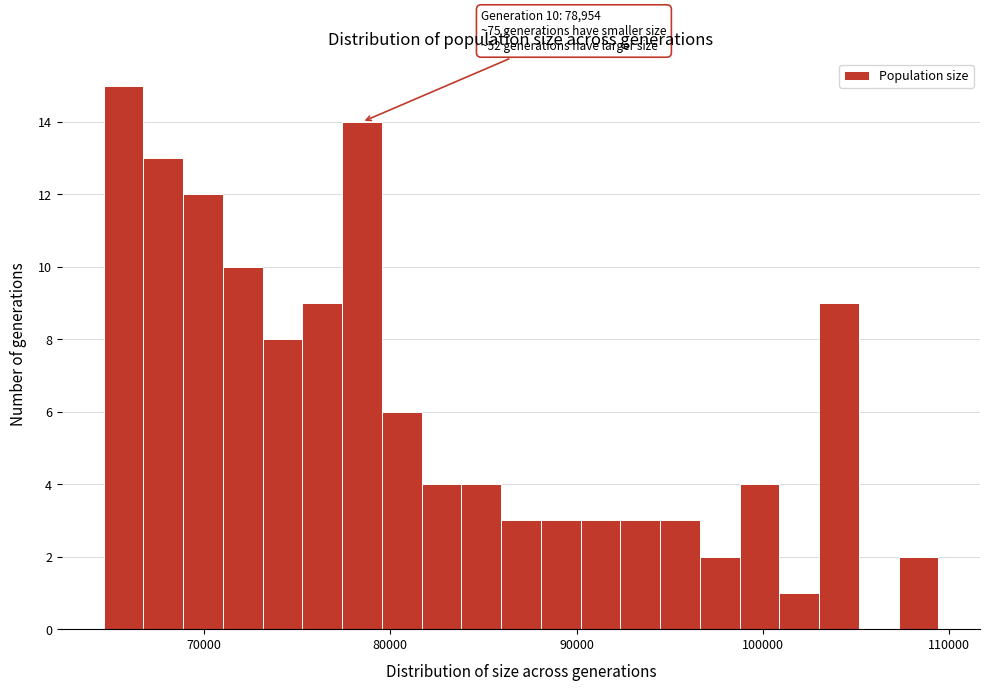

Around what value on the x-axis is the tallest bar? Give the approximate position of its centre, as read against the axis.

66000